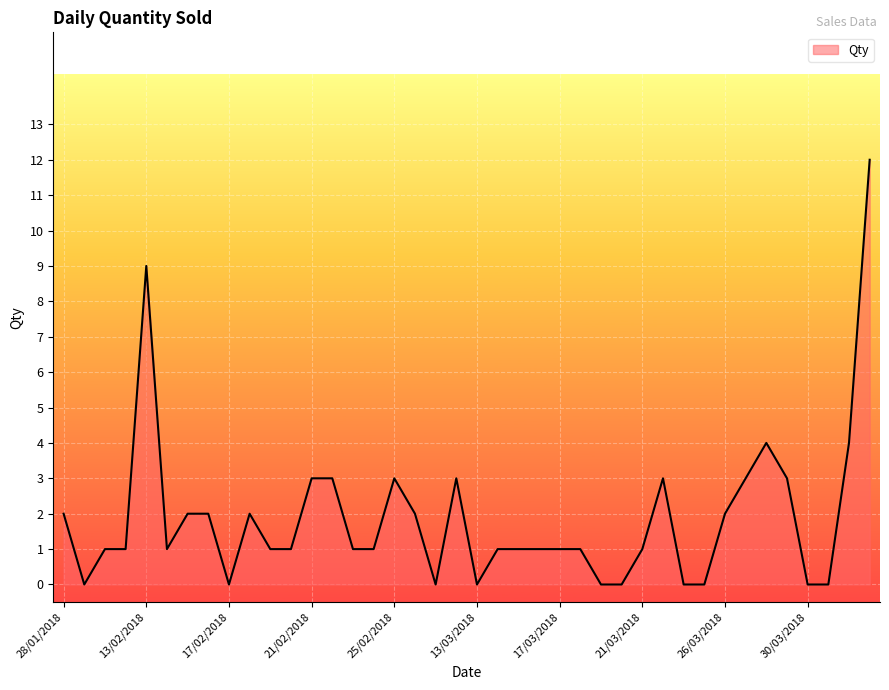

What is the maximum value shown in the chart?

12